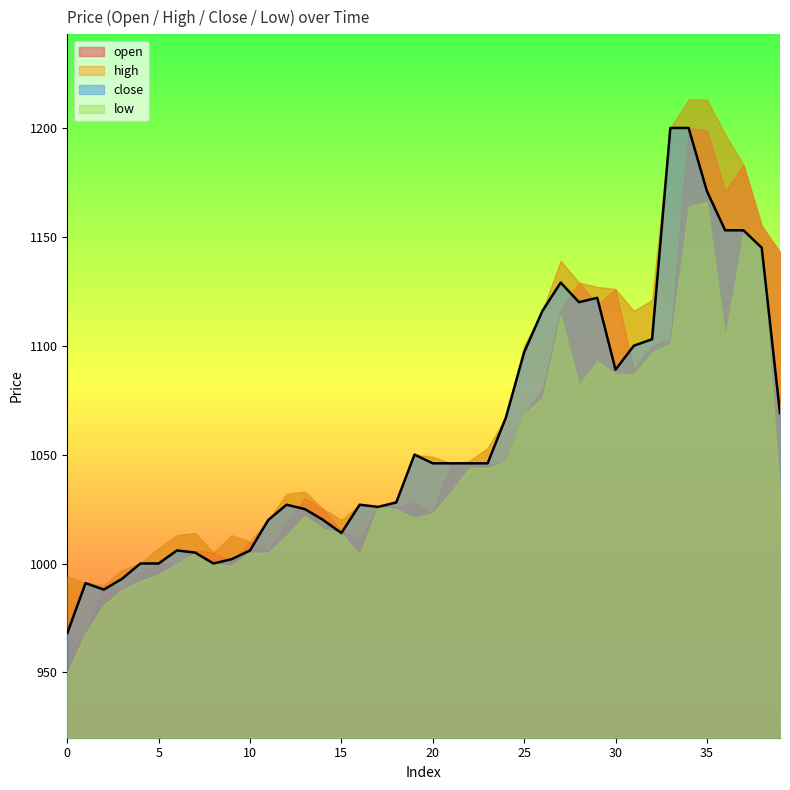

Between 18 and 30, which is larger?

30